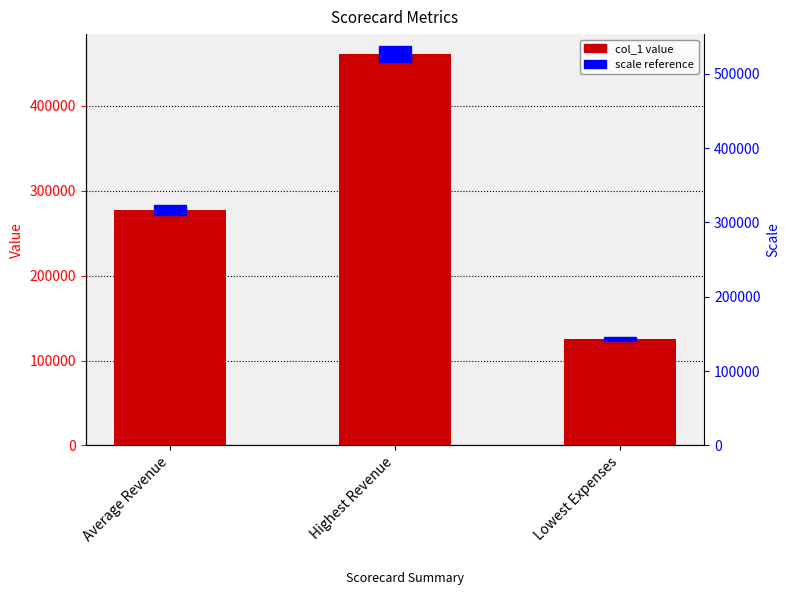

Where does the data first go above 276986?

Average Revenue